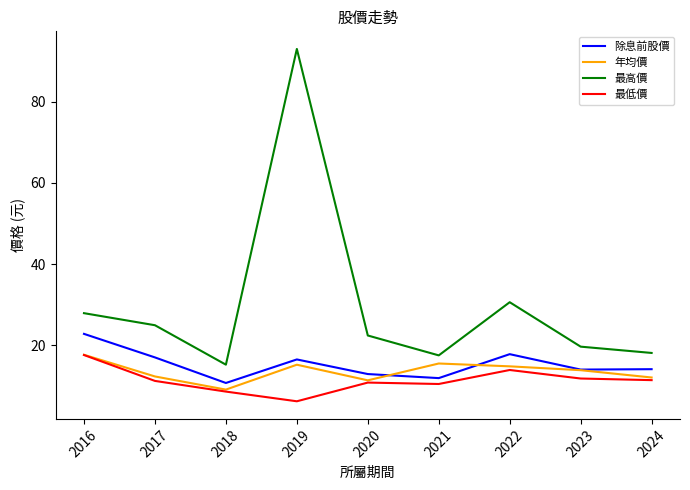

Where is 最高價 nearest to the value 54?

2022